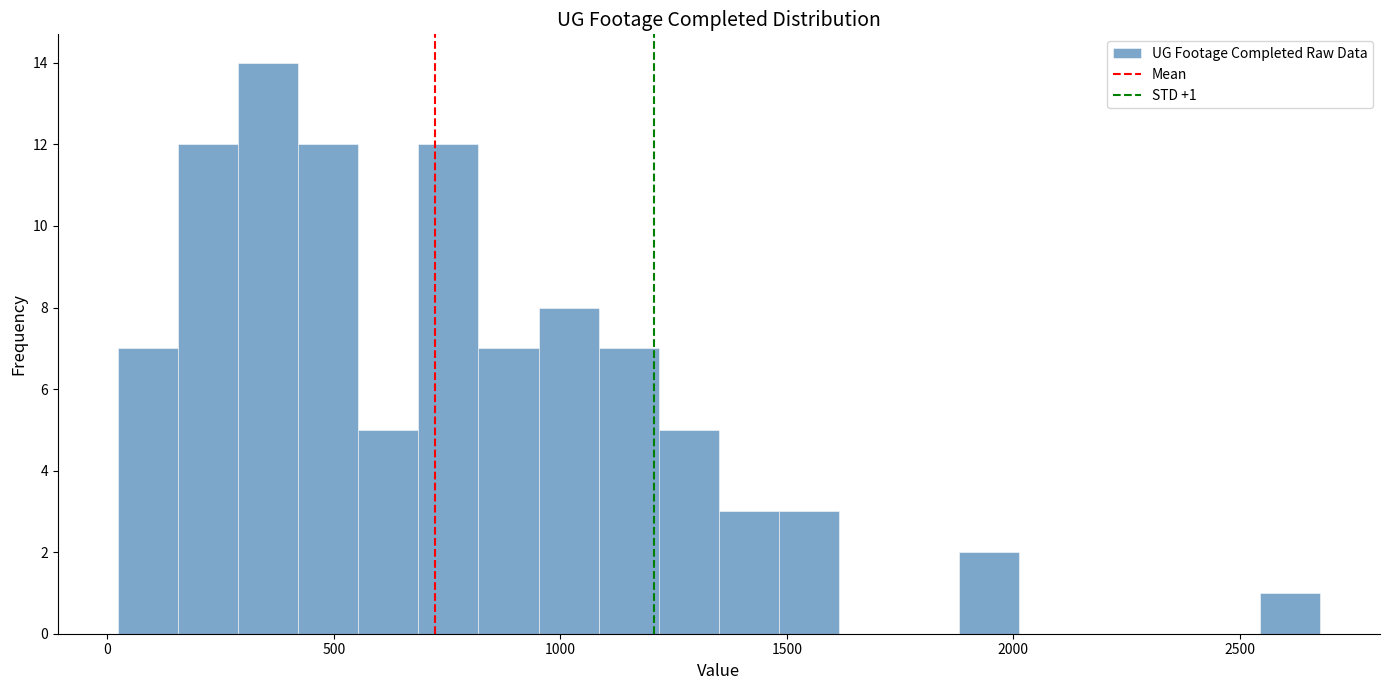

Around what value on the x-axis is the tallest bar? Give the approximate position of its centre, as read against the axis.

350